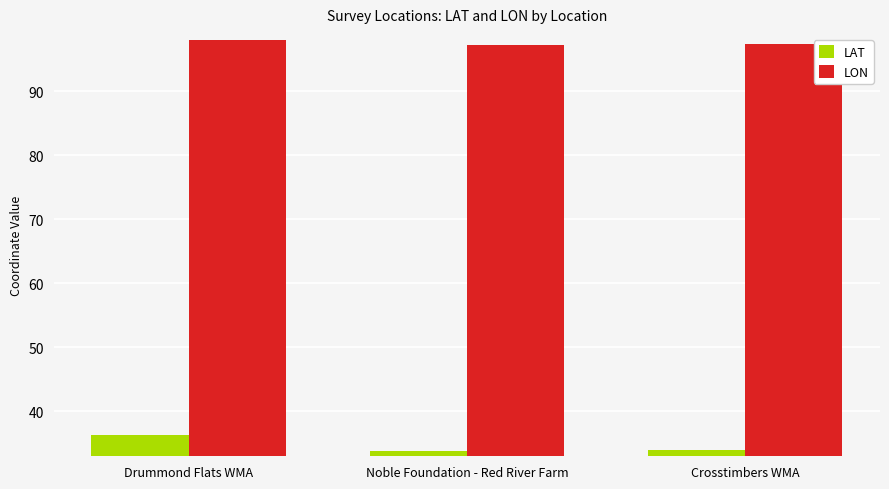

What value does the LON series have at Crosstimbers WMA?

97.4